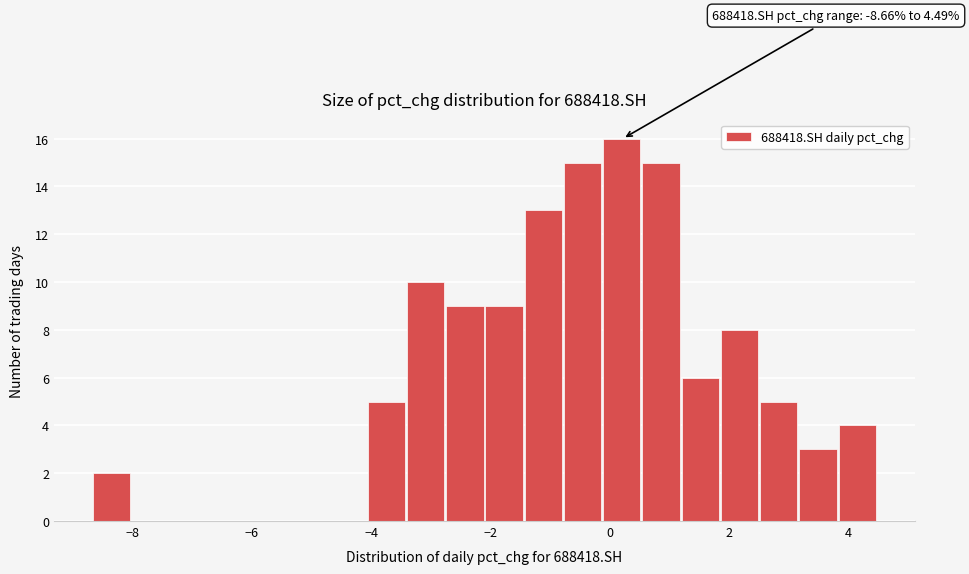

Read against the x-axis, roughly where is the centre of the tallest bar?

0.2